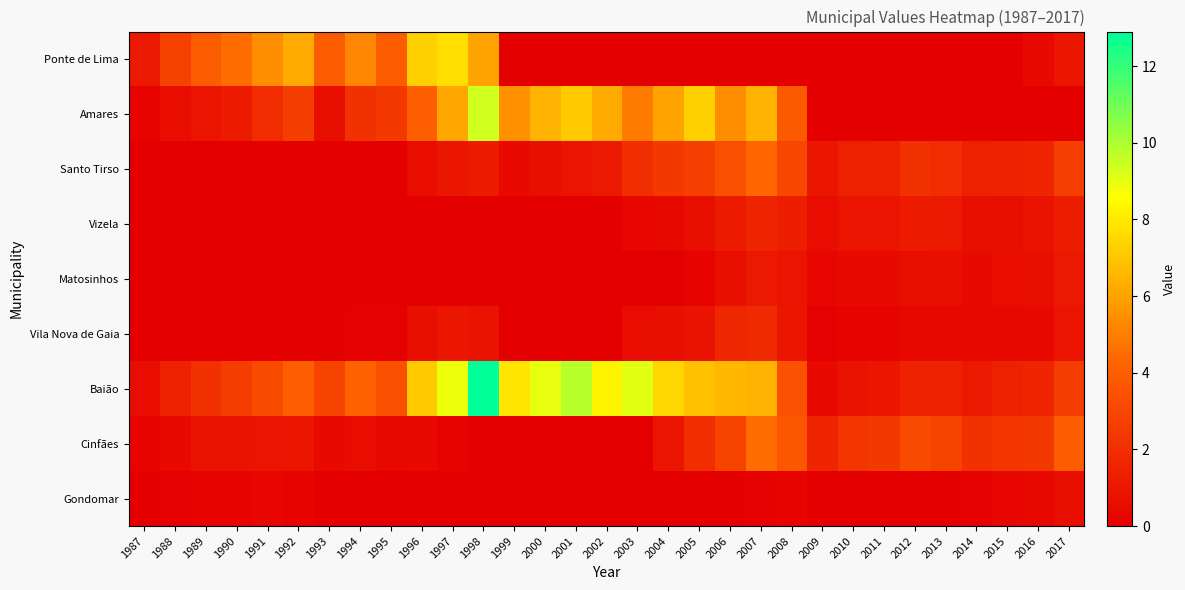

Reading left to right, what are all the values shown in this chart?

Ponte de Lima: 1987=1.1	1988=2.8	1989=3.9	1990=4.5	1991=5.4	1992=6.2	1993=3.9	1994=5.2	1995=3.9	1996=7.3	1997=7.7	1998=6.0	1999=0.0	2000=0.0	2001=0.0	2002=0.0	2003=0.0	2004=0.0	2005=0.0	2006=0.0	2007=0.0	2008=0.0	2009=0.0	2010=0.0	2011=0.0	2012=0.0	2013=0.0	2014=0.0	2015=0.0	2016=0.5	2017=1.0
Amares: 1987=0.2	1988=0.6	1989=0.9	1990=1.2	1991=1.9	1992=2.6	1993=0.7	1994=2.1	1995=2.4	1996=4.0	1997=6.1	1998=9.4	1999=5.5	2000=6.5	2001=7.1	2002=6.2	2003=4.9	2004=6.0	2005=7.3	2006=5.4	2007=6.5	2008=3.8	2009=0.0	2010=0.0	2011=0.0	2012=0.0	2013=0.0	2014=0.0	2015=0.0	2016=0.0	2017=0.0
Santo Tirso: 1987=0.0	1988=0.0	1989=0.0	1990=0.0	1991=0.0	1992=0.0	1993=0.0	1994=0.0	1995=0.0	1996=0.6	1997=1.0	1998=1.2	1999=0.5	2000=0.7	2001=0.9	2002=1.1	2003=2.0	2004=2.4	2005=2.7	2006=3.4	2007=4.3	2008=3.0	2009=1.0	2010=1.4	2011=1.5	2012=2.1	2013=1.9	2014=1.4	2015=1.5	2016=1.6	2017=2.7
Vizela: 1987=0.0	1988=0.0	1989=0.0	1990=0.0	1991=0.0	1992=0.0	1993=0.0	1994=0.0	1995=0.0	1996=0.0	1997=0.0	1998=0.0	1999=0.0	2000=0.0	2001=0.0	2002=0.0	2003=0.3	2004=0.4	2005=0.7	2006=1.2	2007=1.6	2008=1.3	2009=0.6	2010=0.9	2011=0.9	2012=1.2	2013=1.1	2014=0.7	2015=0.7	2016=0.8	2017=1.3
Matosinhos: 1987=0.0	1988=0.0	1989=0.0	1990=0.0	1991=0.0	1992=0.0	1993=0.0	1994=0.0	1995=0.0	1996=0.0	1997=0.0	1998=0.0	1999=0.0	2000=0.0	2001=0.0	2002=0.0	2003=0.0	2004=0.0	2005=0.2	2006=0.7	2007=1.1	2008=0.9	2009=0.3	2010=0.5	2011=0.5	2012=0.7	2013=0.7	2014=0.5	2015=0.6	2016=0.7	2017=1.1
Vila Nova de Gaia: 1987=0.0	1988=0.0	1989=0.0	1990=0.0	1991=0.0	1992=0.0	1993=0.0	1994=0.1	1995=0.1	1996=0.7	1997=1.0	1998=0.8	1999=0.0	2000=0.0	2001=0.0	2002=0.0	2003=0.6	2004=0.7	2005=0.8	2006=1.7	2007=1.8	2008=1.0	2009=0.1	2010=0.2	2011=0.2	2012=0.4	2013=0.4	2014=0.4	2015=0.4	2016=0.5	2017=0.9
Baião: 1987=0.6	1988=1.5	1989=2.1	1990=2.6	1991=3.2	1992=4.0	1993=2.9	1994=4.1	1995=3.4	1996=7.1	1997=8.9	1998=12.9	1999=7.9	2000=9.0	2001=9.8	2002=8.3	2003=9.1	2004=7.5	2005=6.9	2006=6.6	2007=6.5	2008=3.5	2009=0.5	2010=0.8	2011=1.0	2012=1.5	2013=1.5	2014=1.1	2015=1.4	2016=1.6	2017=2.6
Cinfães: 1987=0.2	1988=0.5	1989=0.8	1990=0.8	1991=0.9	1992=1.0	1993=0.5	1994=0.6	1995=0.4	1996=0.5	1997=0.2	1998=0.0	1999=0.0	2000=0.0	2001=0.0	2002=0.0	2003=0.0	2004=0.9	2005=2.0	2006=2.9	2007=4.5	2008=3.7	2009=1.6	2010=2.3	2011=2.4	2012=3.2	2013=2.9	2014=2.1	2015=2.3	2016=2.4	2017=3.9
Gondomar: 1987=0.0	1988=0.1	1989=0.2	1990=0.2	1991=0.3	1992=0.2	1993=0.0	1994=0.0	1995=0.0	1996=0.0	1997=0.0	1998=0.0	1999=0.0	2000=0.0	2001=0.0	2002=0.0	2003=0.0	2004=0.0	2005=0.0	2006=0.0	2007=0.1	2008=0.2	2009=0.0	2010=0.0	2011=0.0	2012=0.0	2013=0.0	2014=0.1	2015=0.3	2016=0.4	2017=0.7